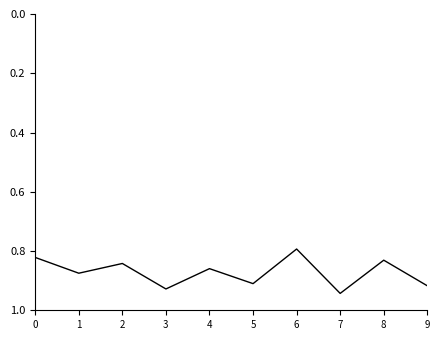

True or false: the data shows 0.8 at 0.

True